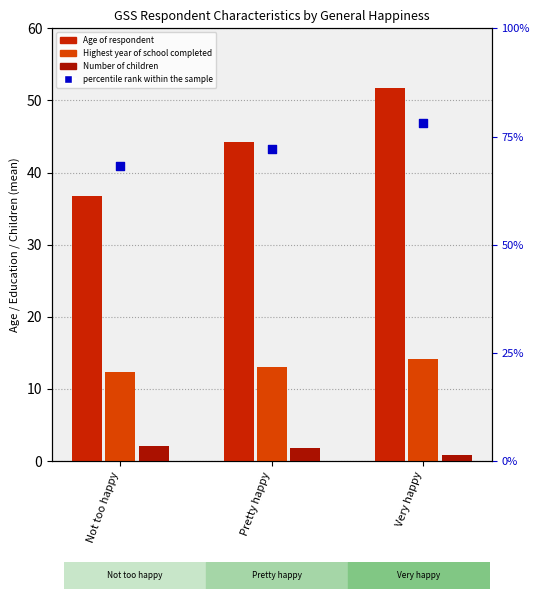

Is the value of Age of respondent at Very happy greater than the value of Number of children at Not too happy?

Yes